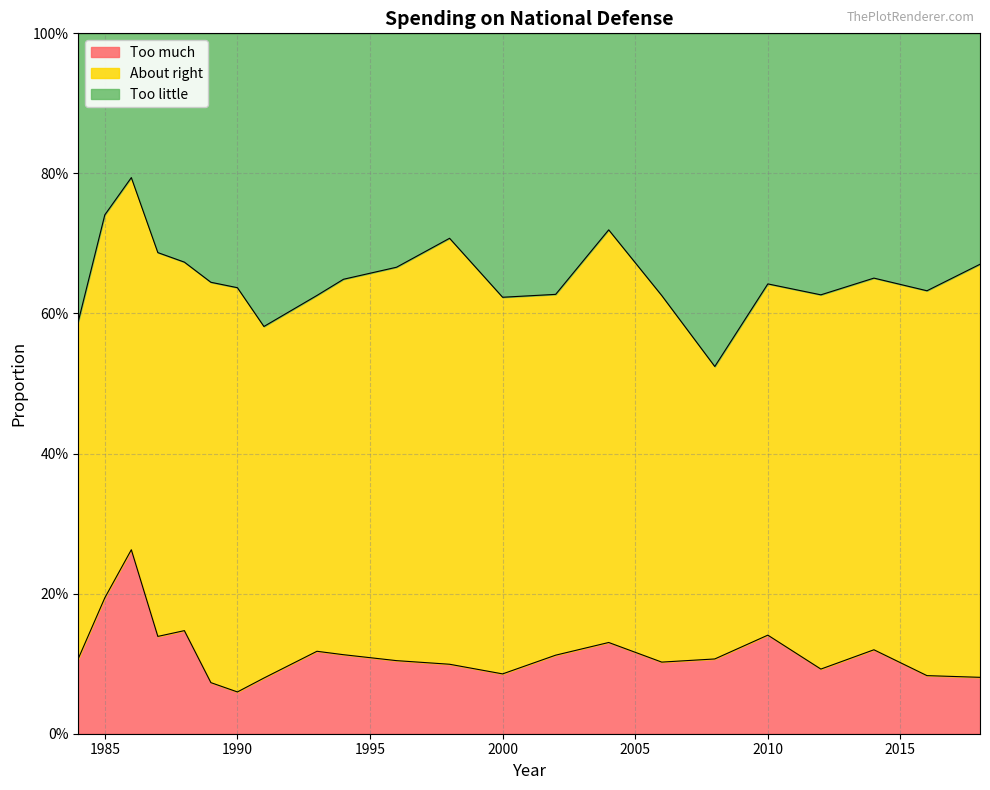

Does the chart have visible grid lines?

Yes